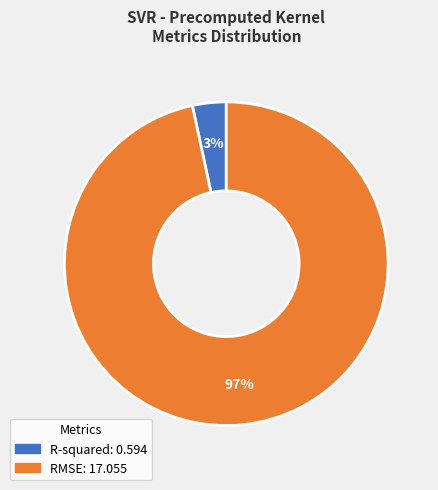

To the nearest percent, what is the average slice percentage?

50%